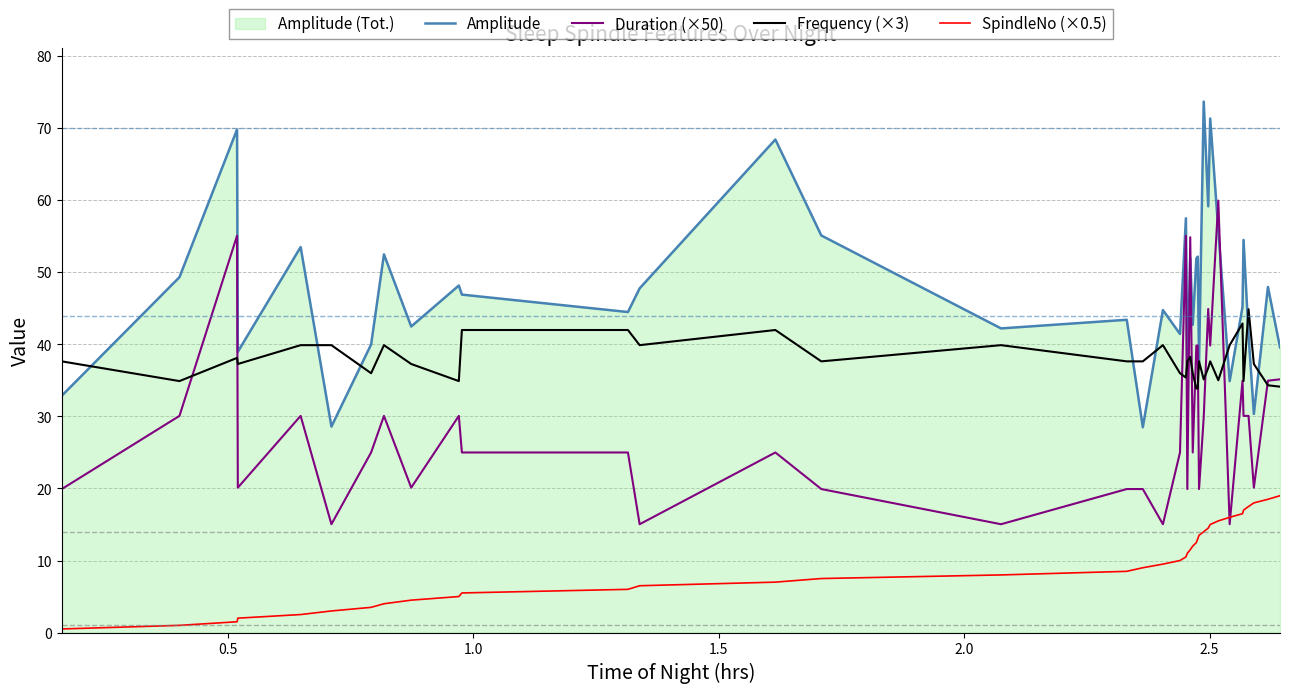

What is the maximum value shown in the chart?

73.7